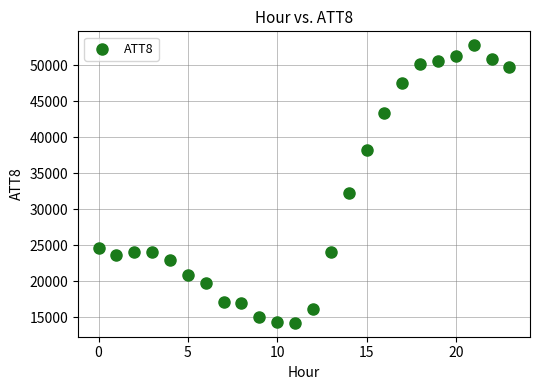

What Y value in the scatter plot is closest to 33500?

32300